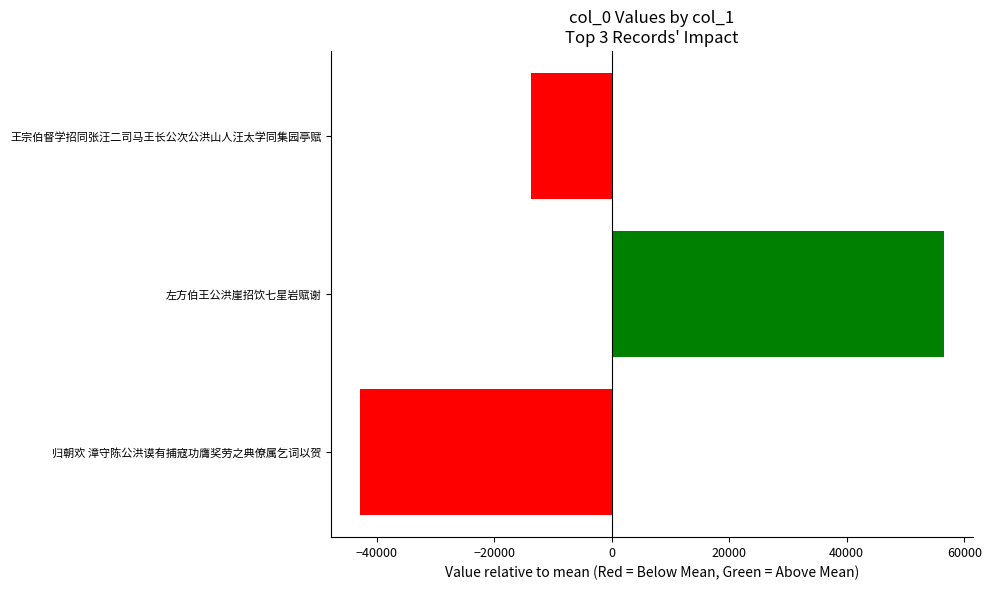

True or false: the data shows -5085.2 at 王宗伯督学招同张汪二司马王长公次公洪山人汪太学同集园亭赋.

False